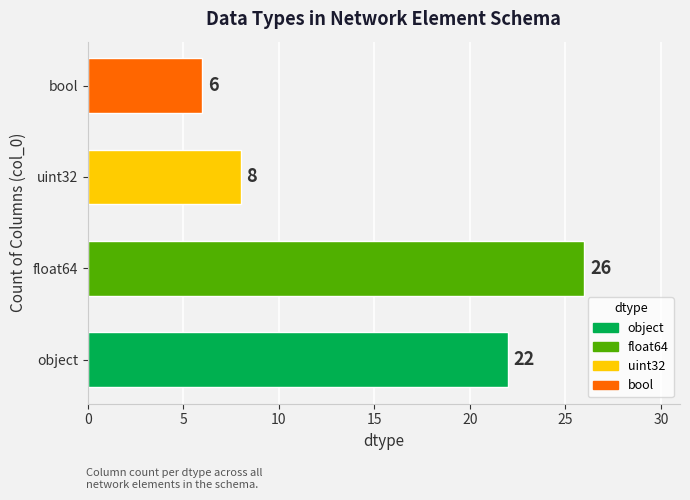

What is the label of the 2nd bar from the left?

float64